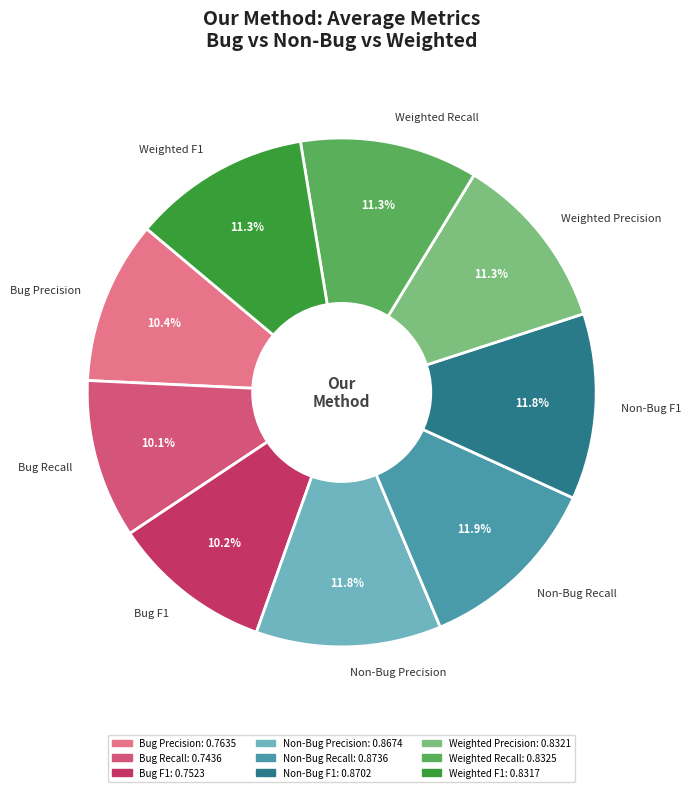

True or false: Weighted F1 accounts for 11% of the total.

True